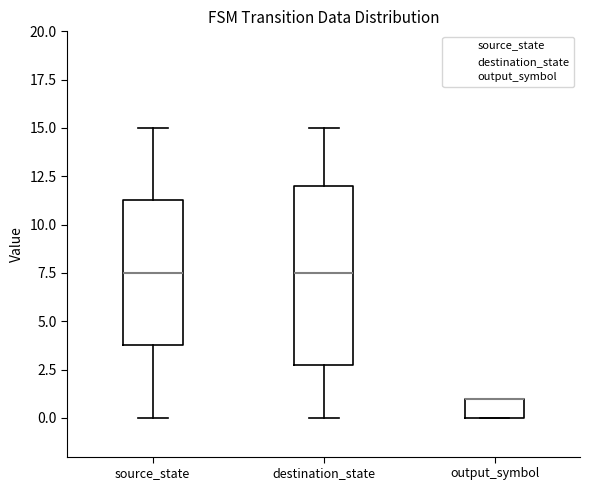

Reading left to right, read every box against the y-axis: the position of its median line, the range the box covers, and the ends of its whiskers. The values are not printed on the chart, so give them approximately, as read against the axis.

source_state: median 7.5, box 4.0 to 11.5, whiskers 0.0 to 15.0
destination_state: median 7.5, box 3.0 to 12.0, whiskers 0.0 to 15.0
output_symbol: median 1.0 (drawn on the box's upper edge), box 0.0 to 1.0, whiskers 0.0 to 1.0